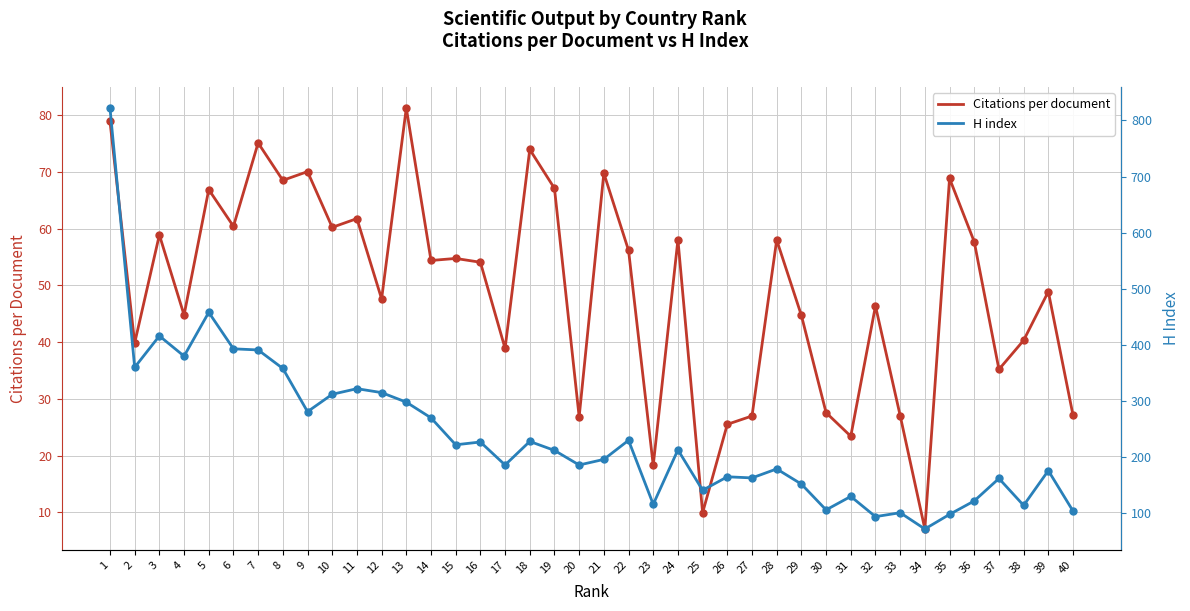

Which series has the largest total across all categories?

H index